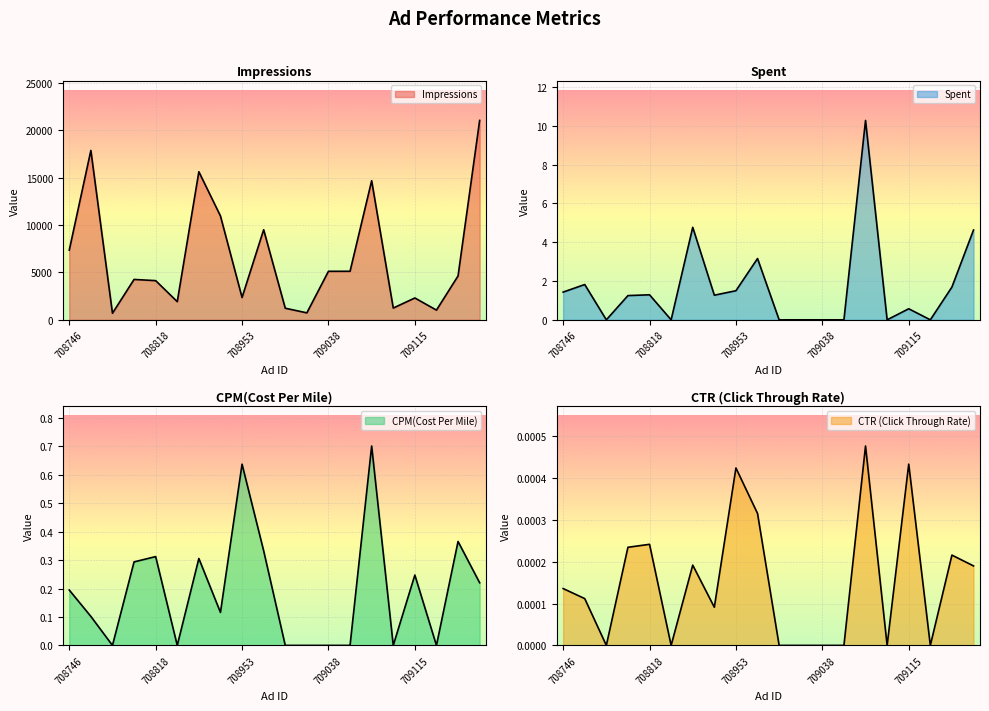

What is the value of the Impressions point at the 12th from the left?

735.0